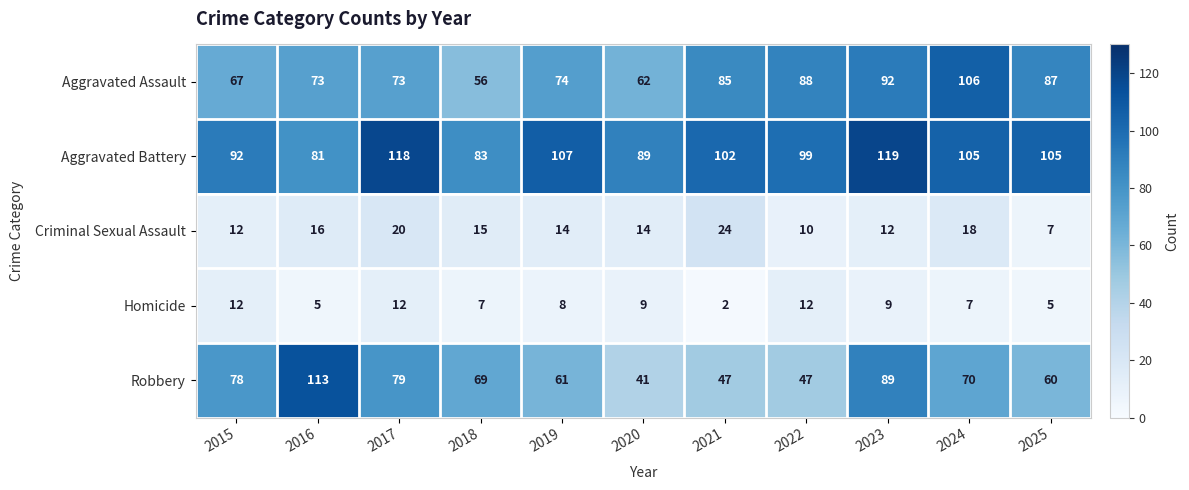

Where does the Aggravated Battery series first go above 102?

2017